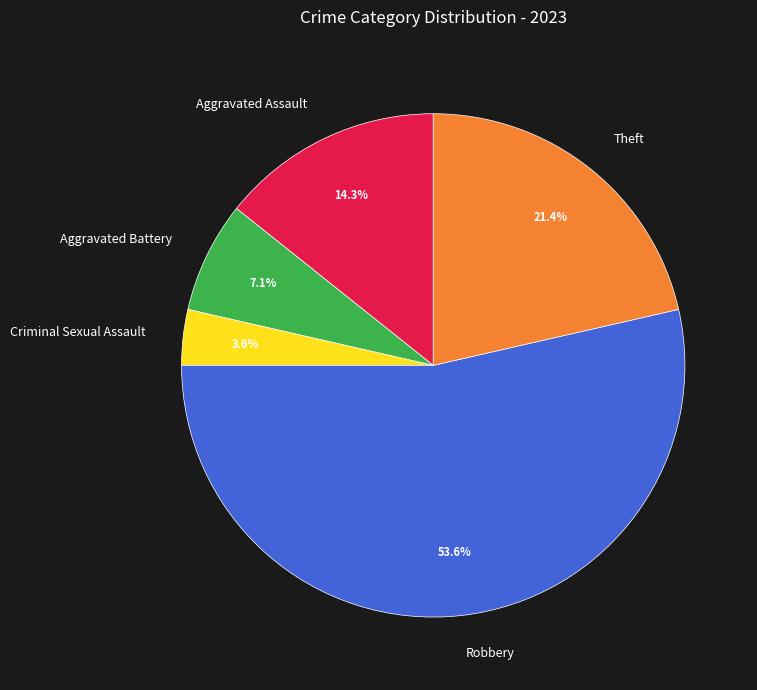

True or false: Theft accounts for 21% of the total.

True